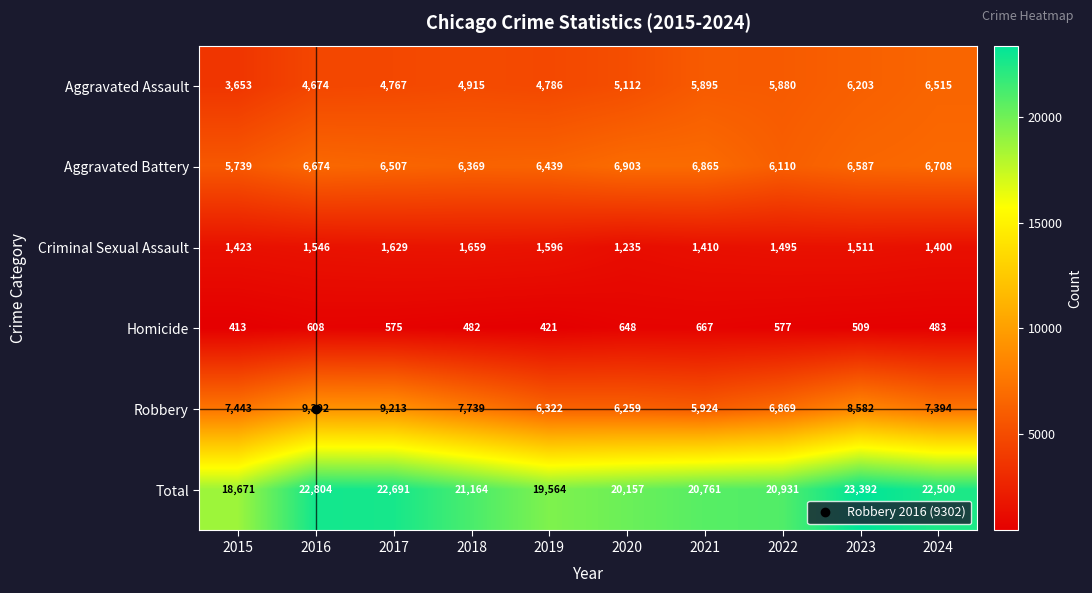

What is the approximate value of Robbery at 2021, to the nearest 50?

5900